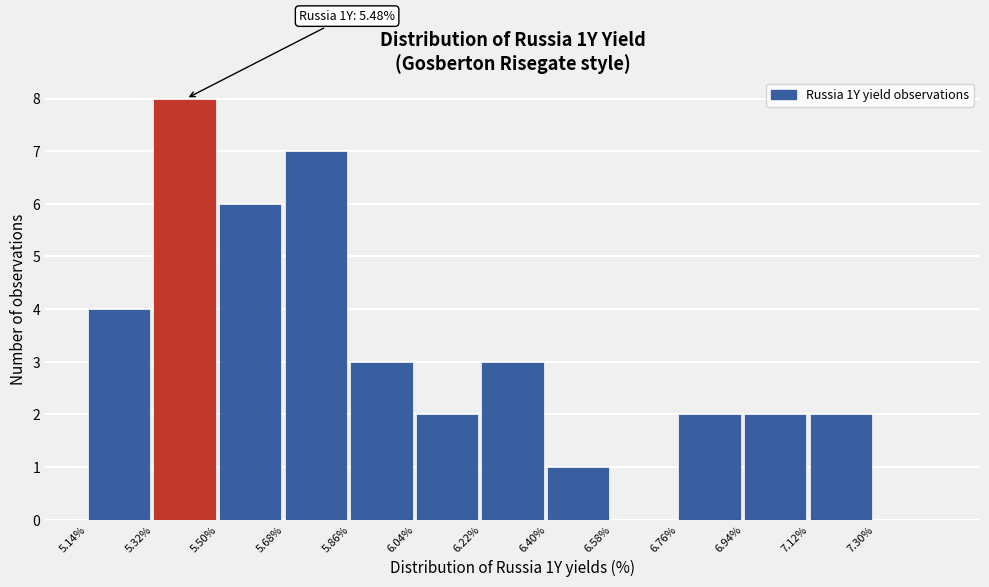

Which range on the x-axis has the tallest bar?

5.32 to 5.50